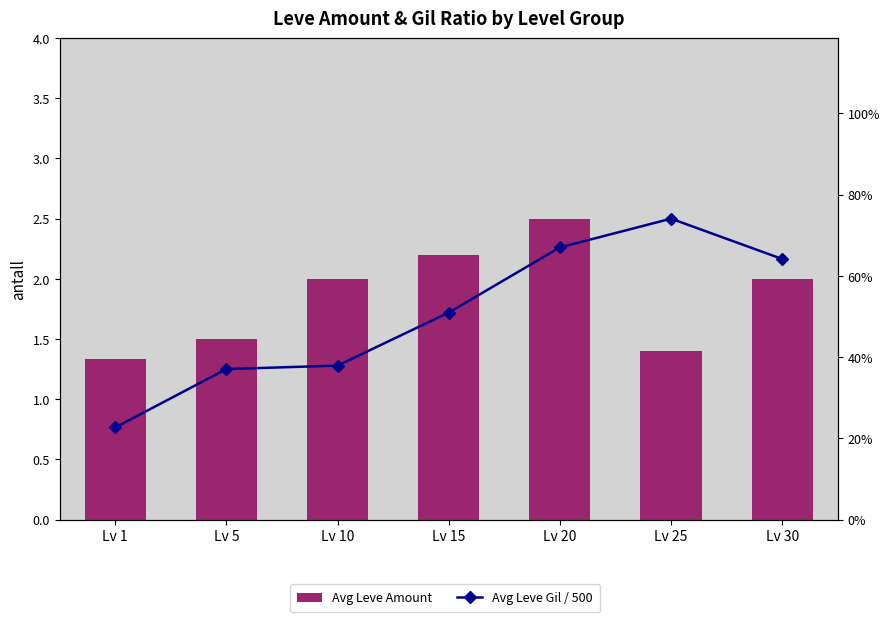

What is the maximum value shown in the chart?

2.5